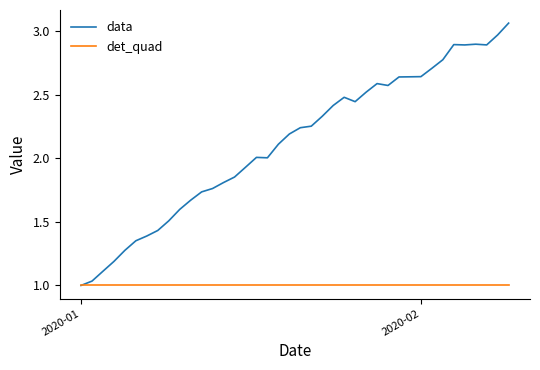

List the series in order of their overall mean, lowest first.

det_quad, data